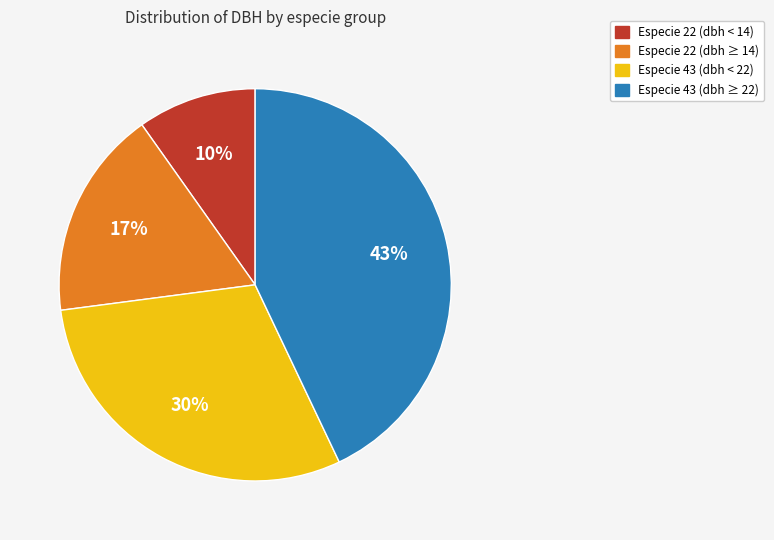

To the nearest percent, what is the difference between the largest and smallest slice percentages?

33%